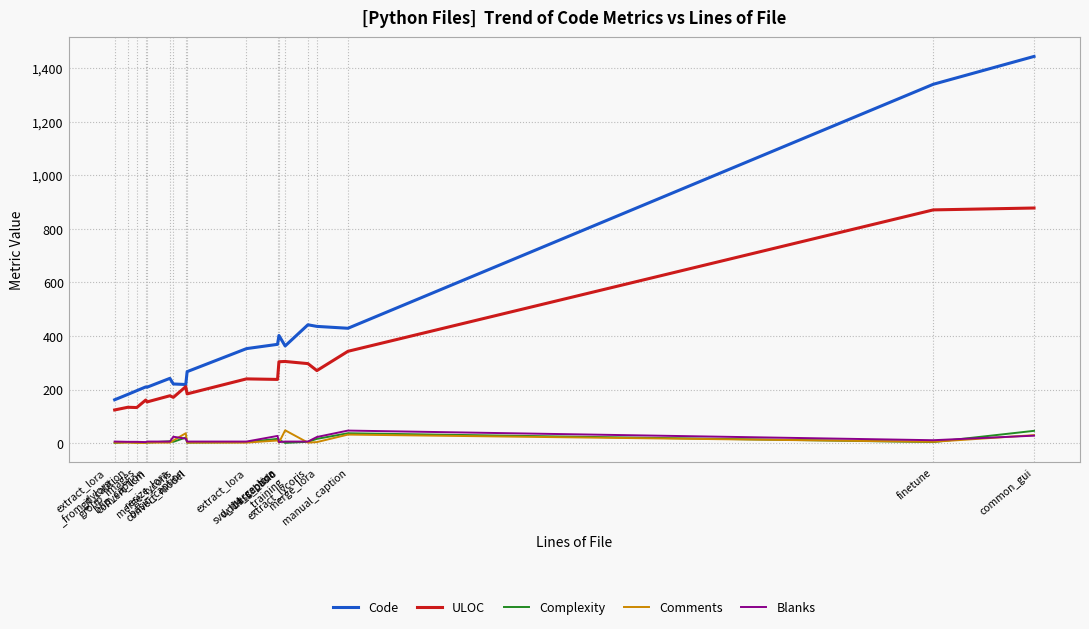

What is the maximum value shown in the chart?

1444